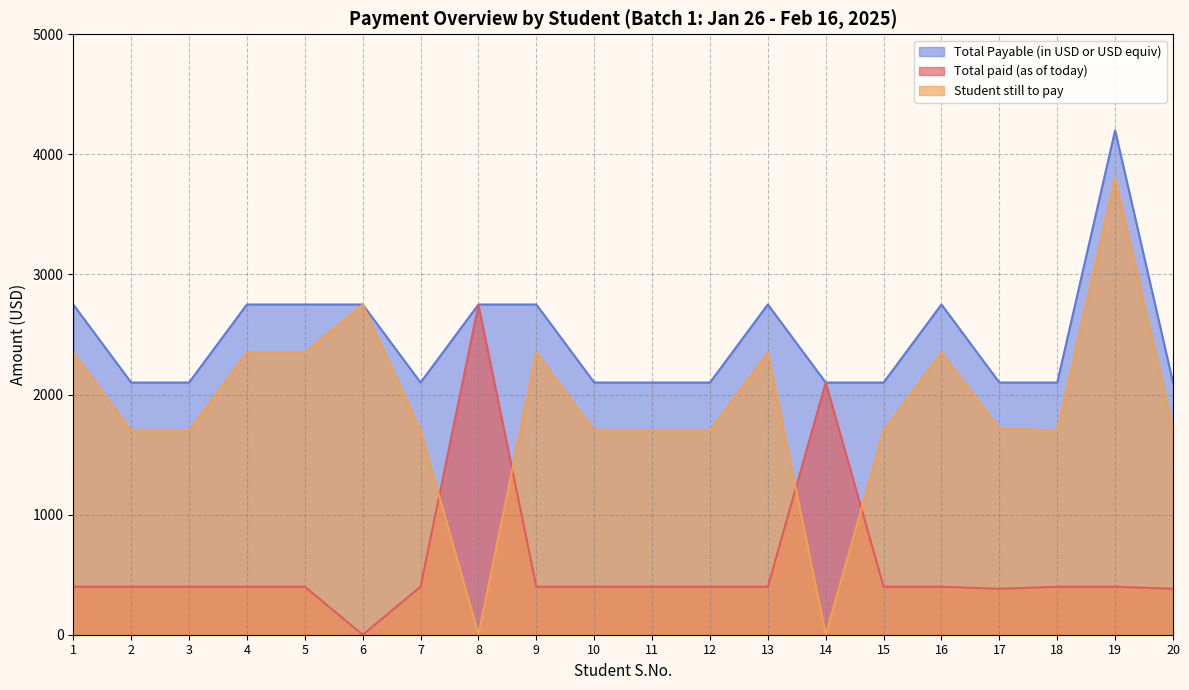

What is the difference between the highest and lowest values at 10?

1700.0